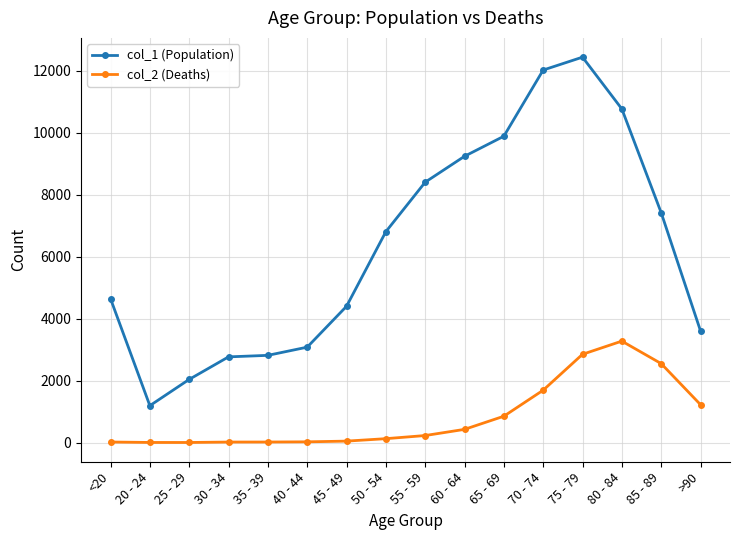

At which category does col_1 (Population) reach its first local valley?

20 - 24